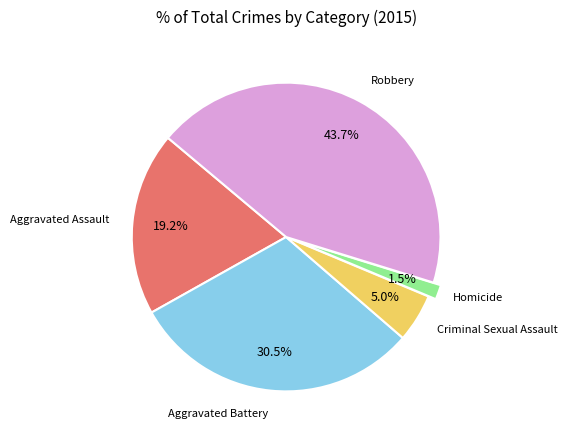

How many slices are in this pie chart?

5